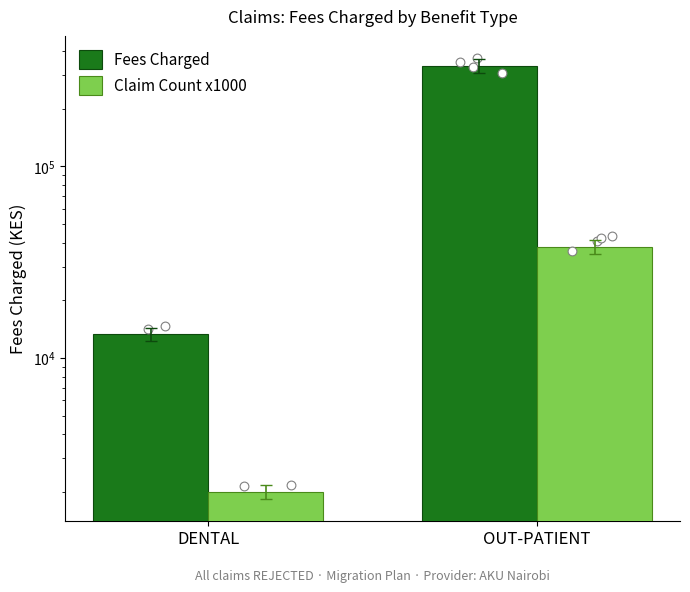

At how many categories does at least one series exceed 9683?

2